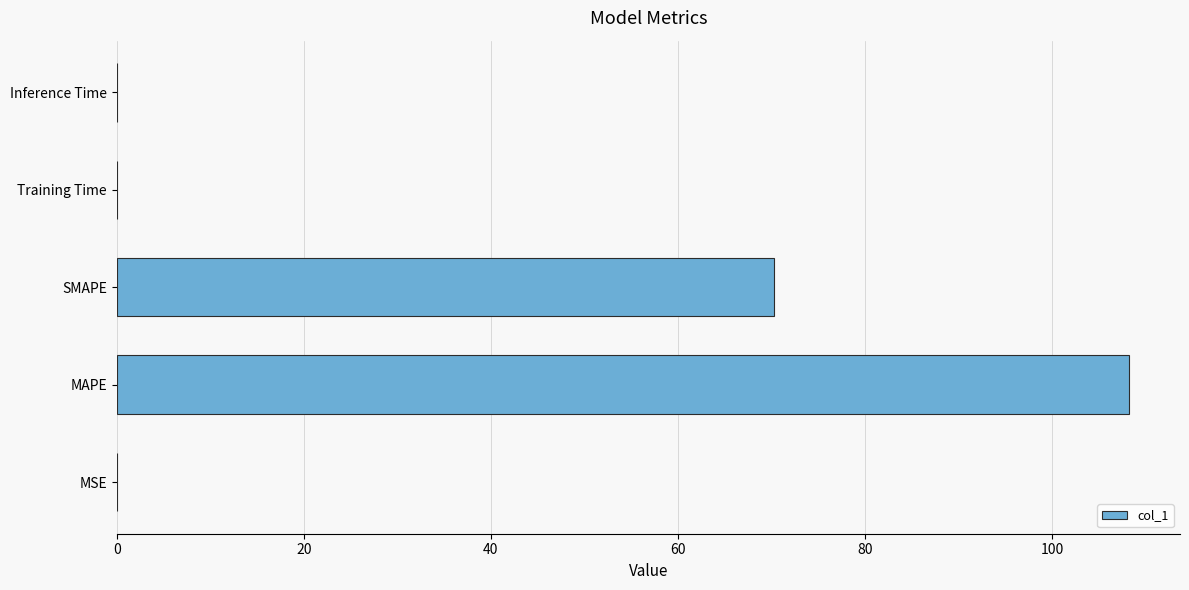

Between SMAPE and MAPE, which is larger?

MAPE